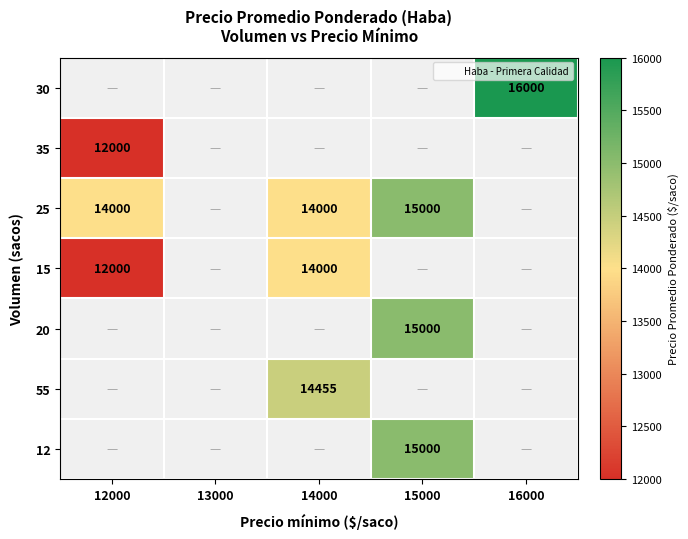

What is the minimum value for 35?

12000.0